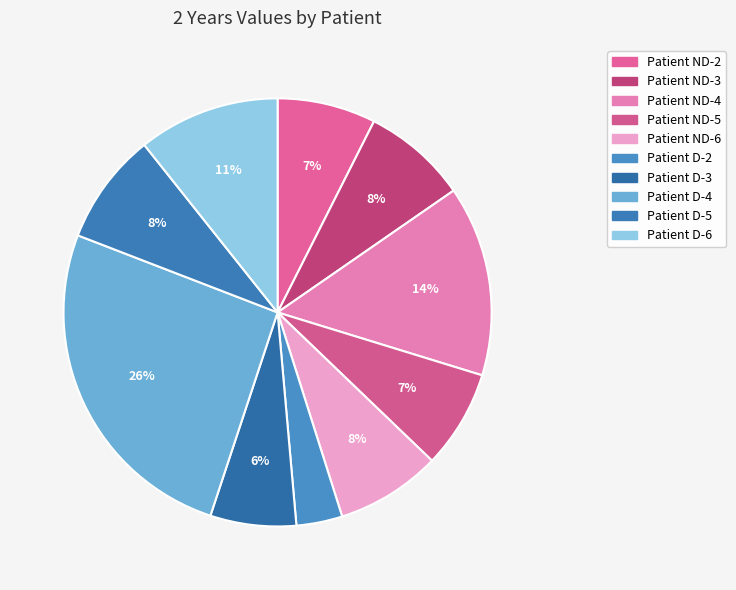

How many slices are in this pie chart?

10